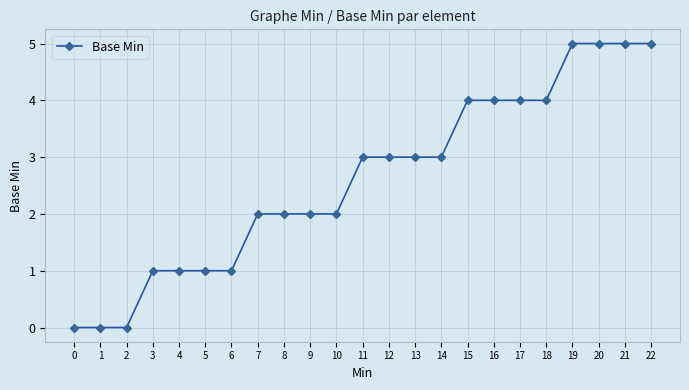

What is the maximum value shown in the chart?

5